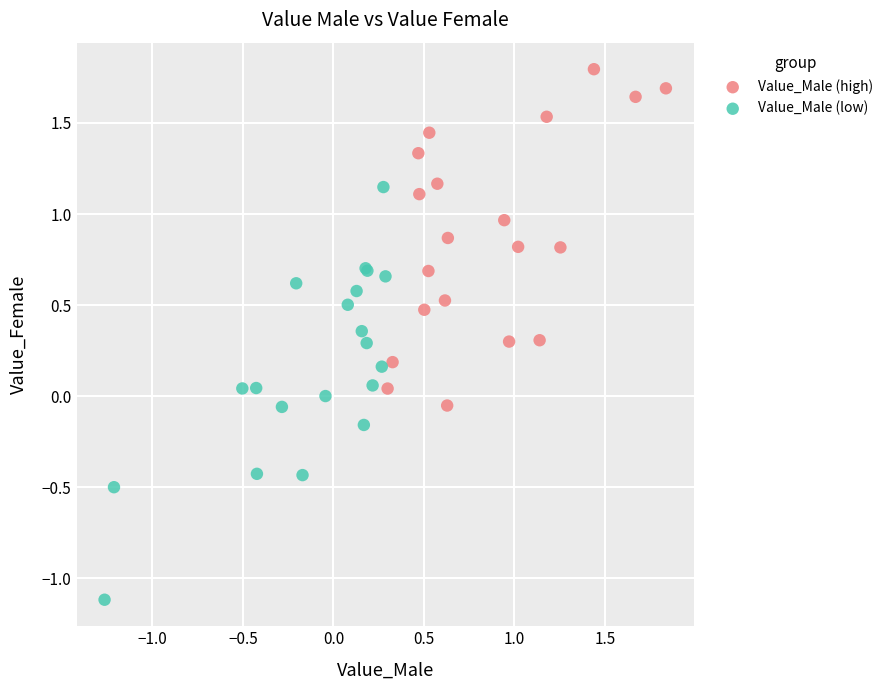

Which series reaches the maximum Y coordinate?

Value_Male (high)